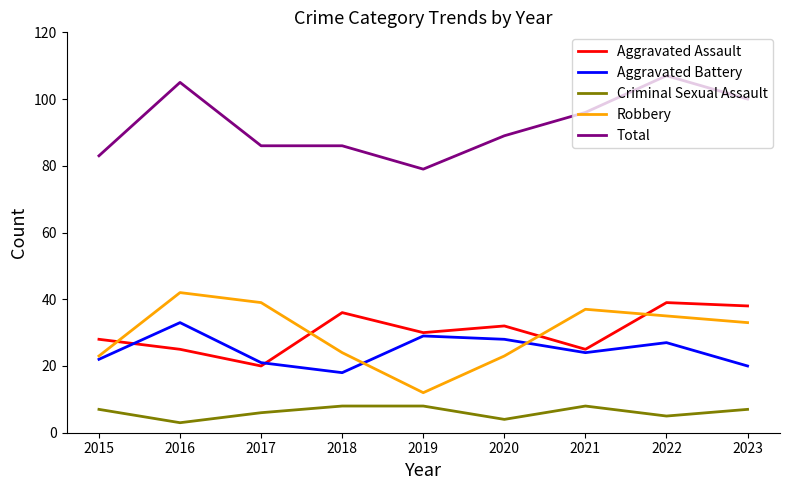

Count the Criminal Sexual Assault values in the range 5 to 8.

7